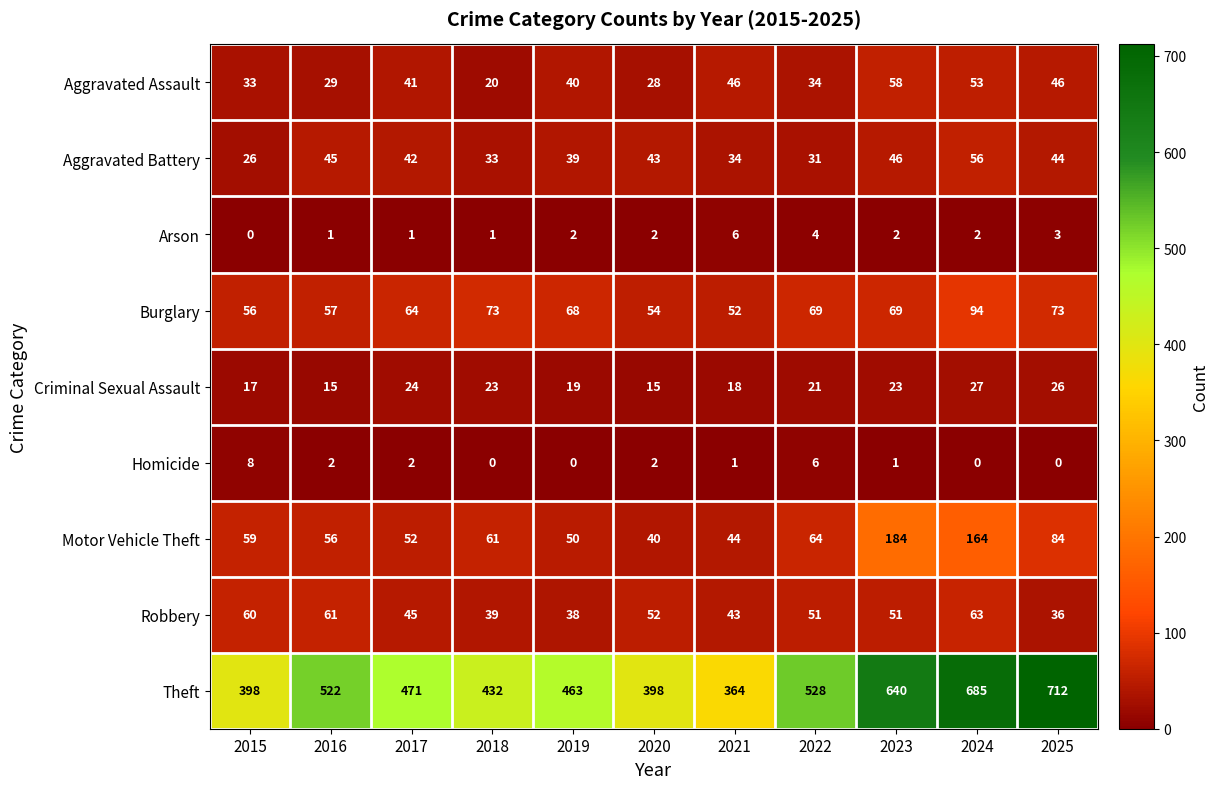

What is the difference between the second highest and minimum values in the Aggravated Assault series?

33